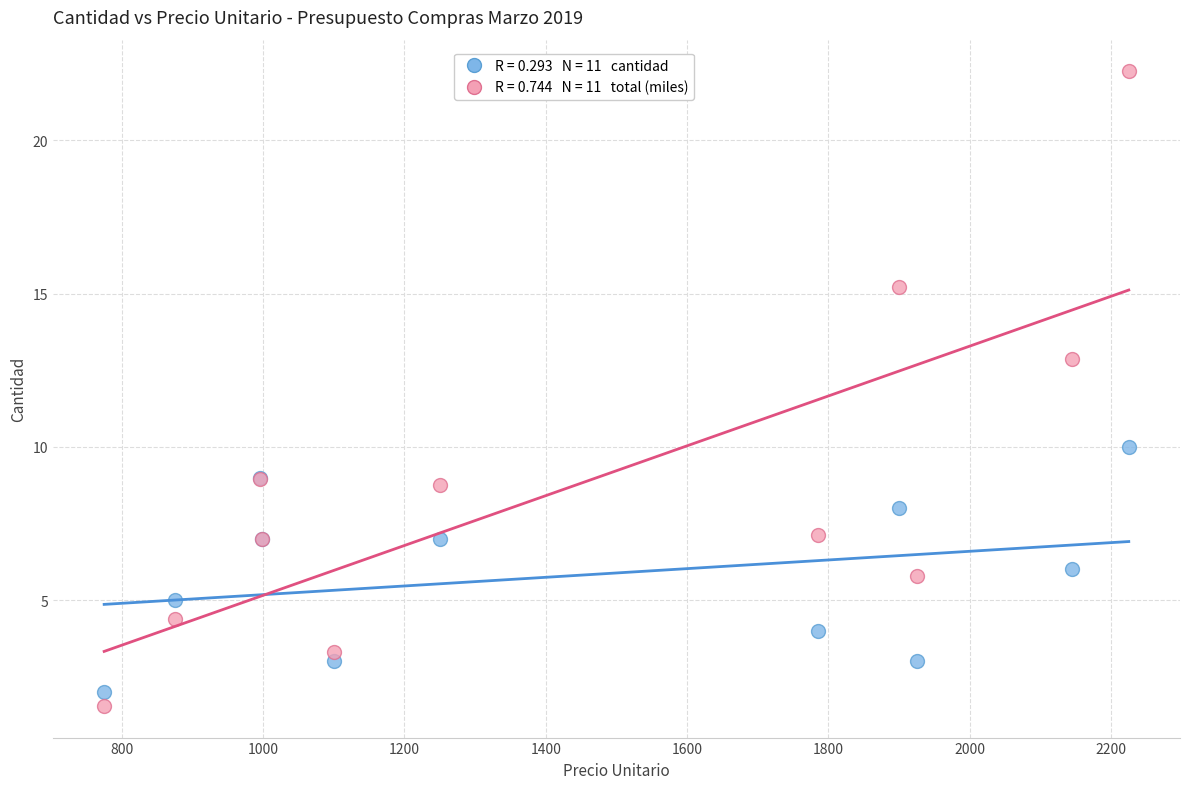

Across all series, what Y value is closest to 11?

10.0